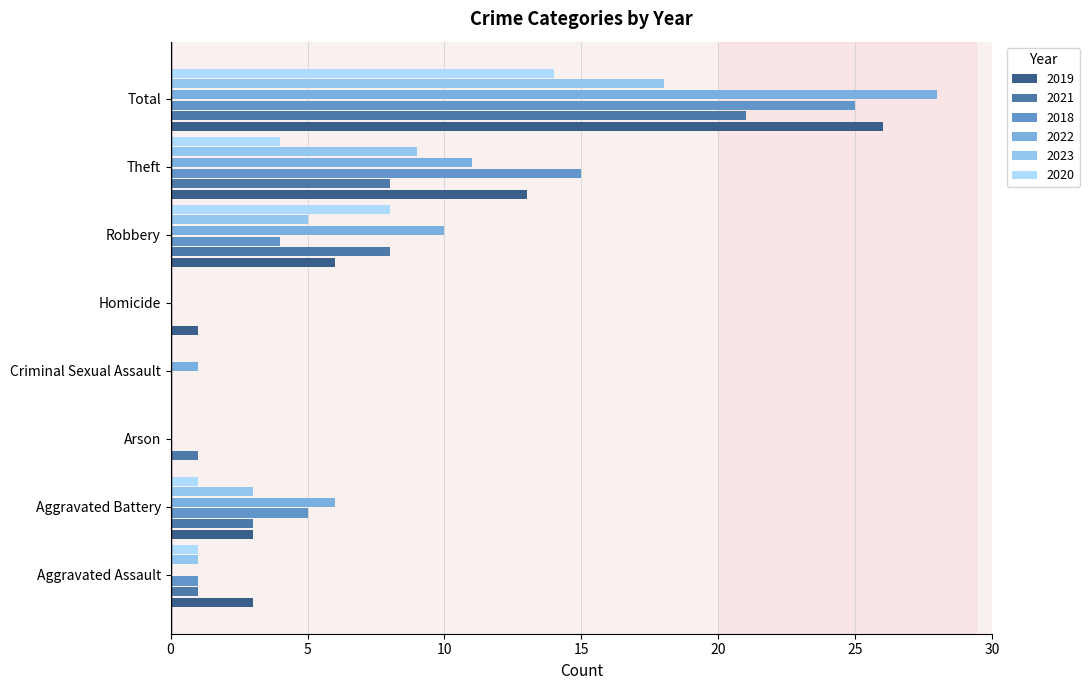

The 2020 series shows 14 at Total. True or false?

True